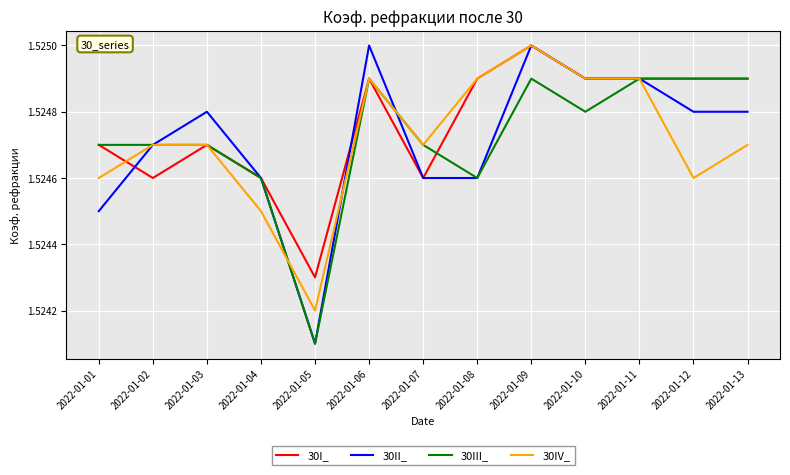

At which label is 30III_ closest to 1?

2022-01-05